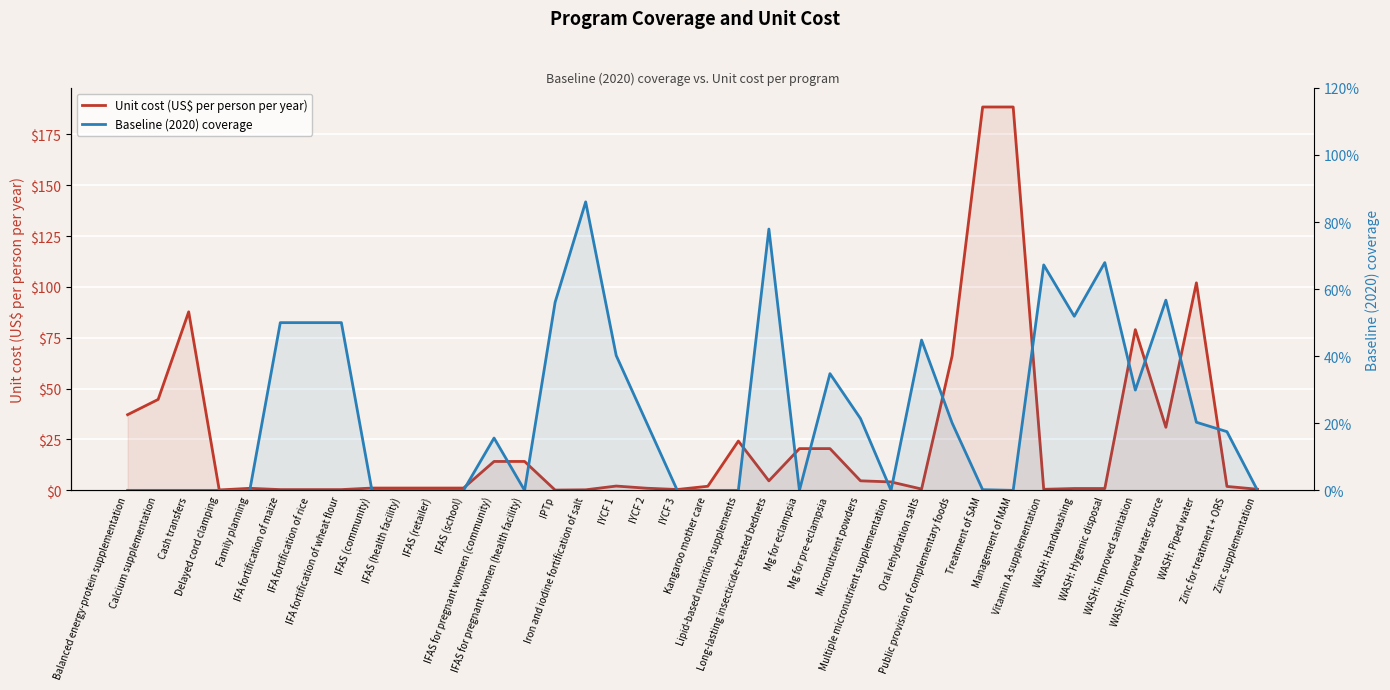

What is the minimum value for Unit cost (US$ per person per year)?

0.1